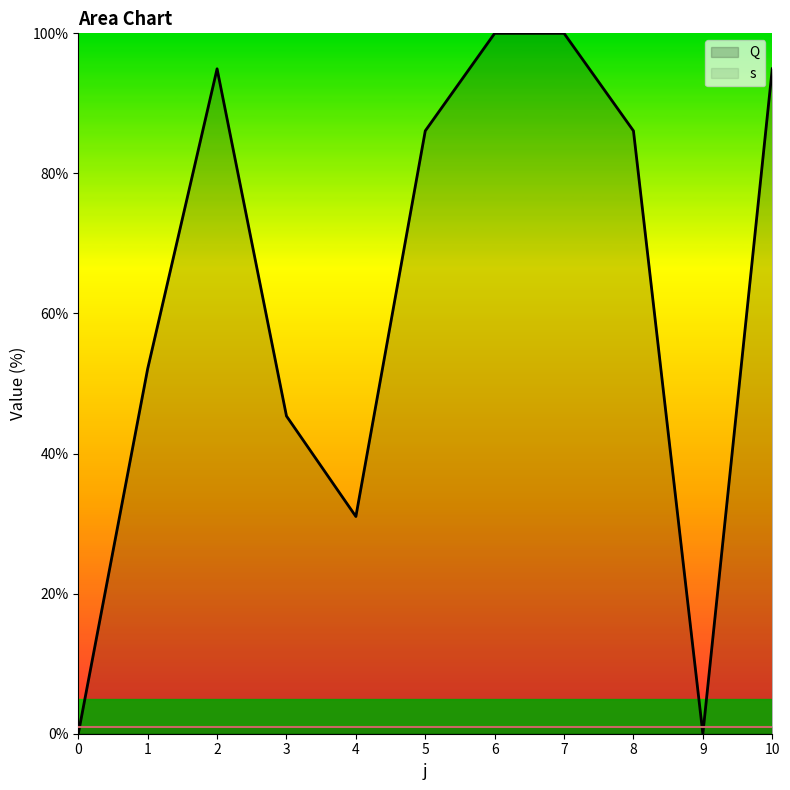

Reading left to right, what are all the values shown in this chart?

0.0	52.1	94.9	45.4	31.0	86.1	100.0	100.0	86.1	0.0	94.9